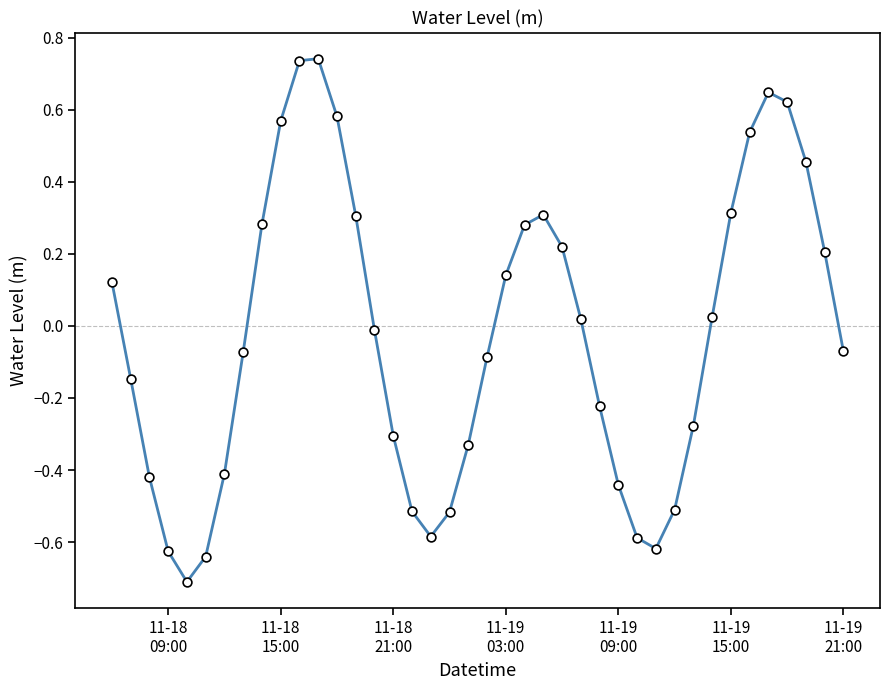

What is the smallest value displayed?

-0.7